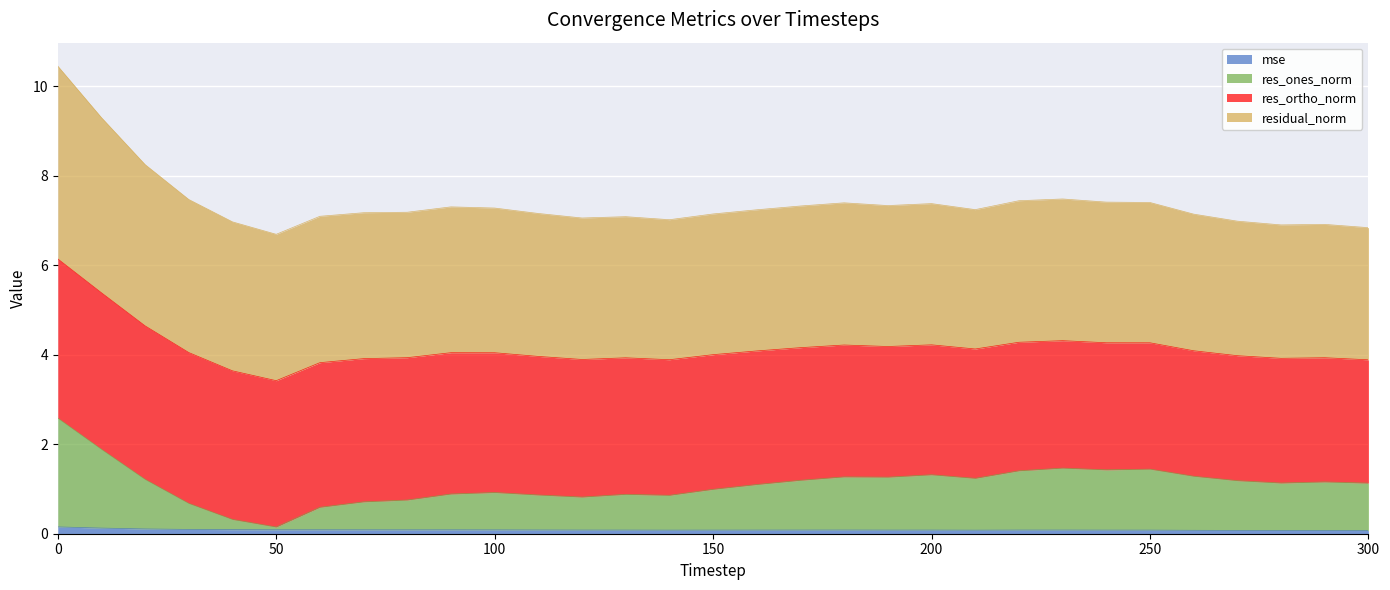

Count the number of categories in the chart.

31